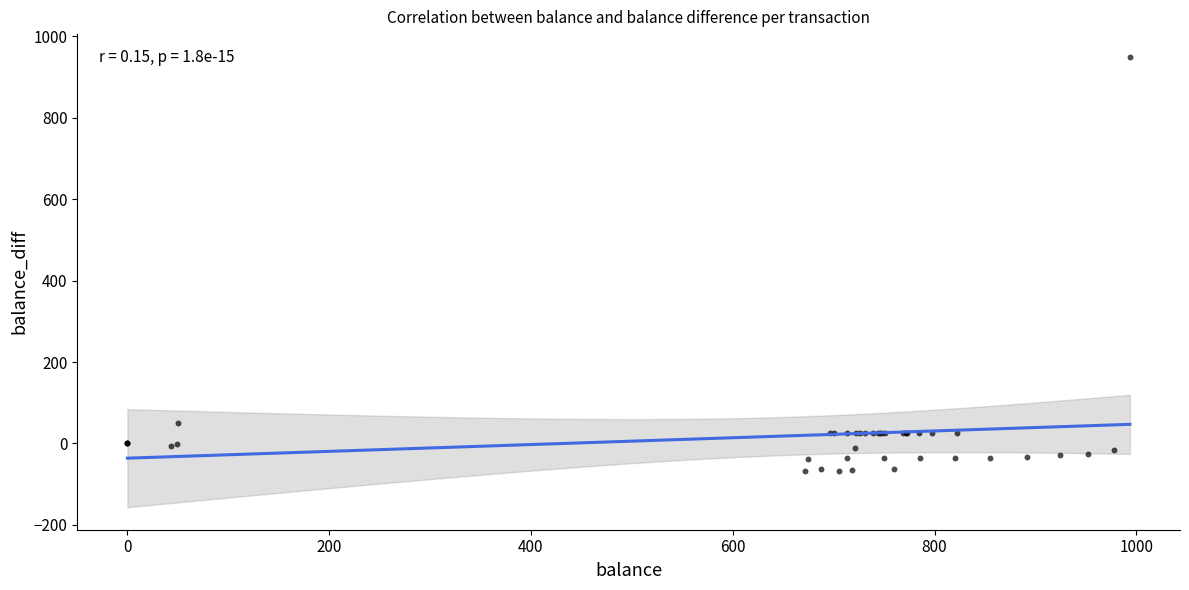

What Y value in the scatter plot is closest to 441?

50.0